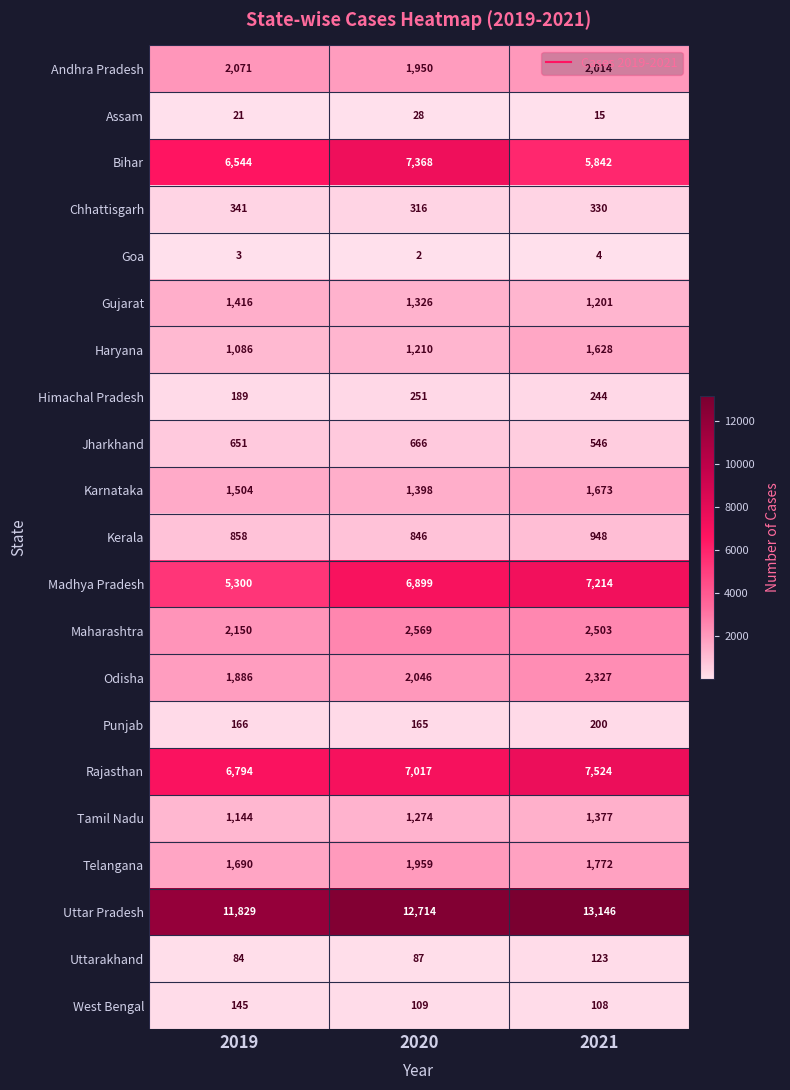

The Kerala series shows 1346 at 2020. True or false?

False